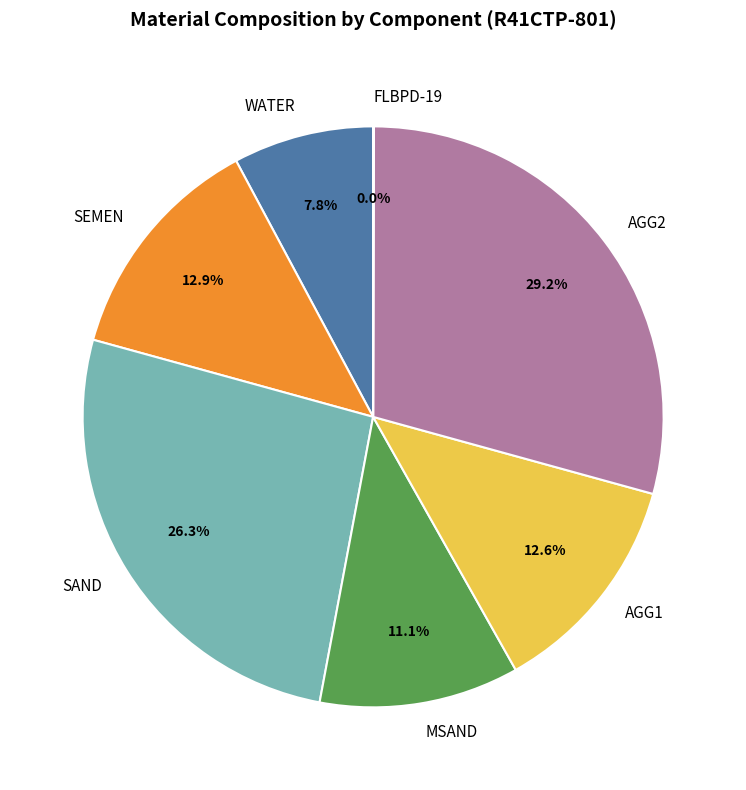

What portion of the pie excludes AGG2?

70.8%